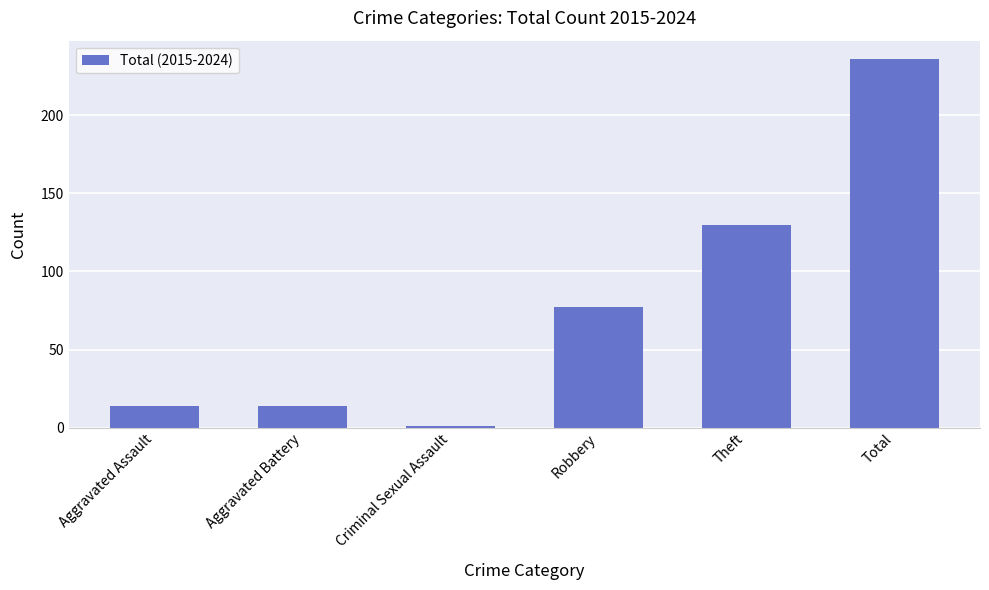

At which category does the chart reach its peak across all series?

Total